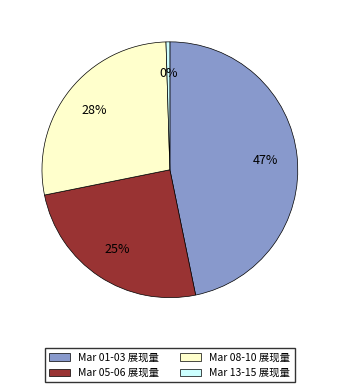

Does any single category account for the majority?

No